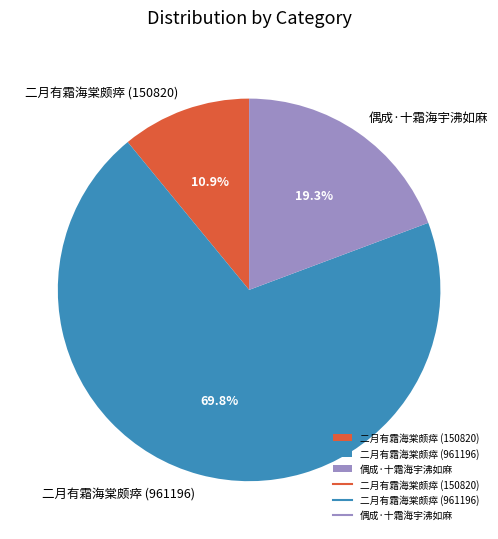

How many slices are in this pie chart?

3